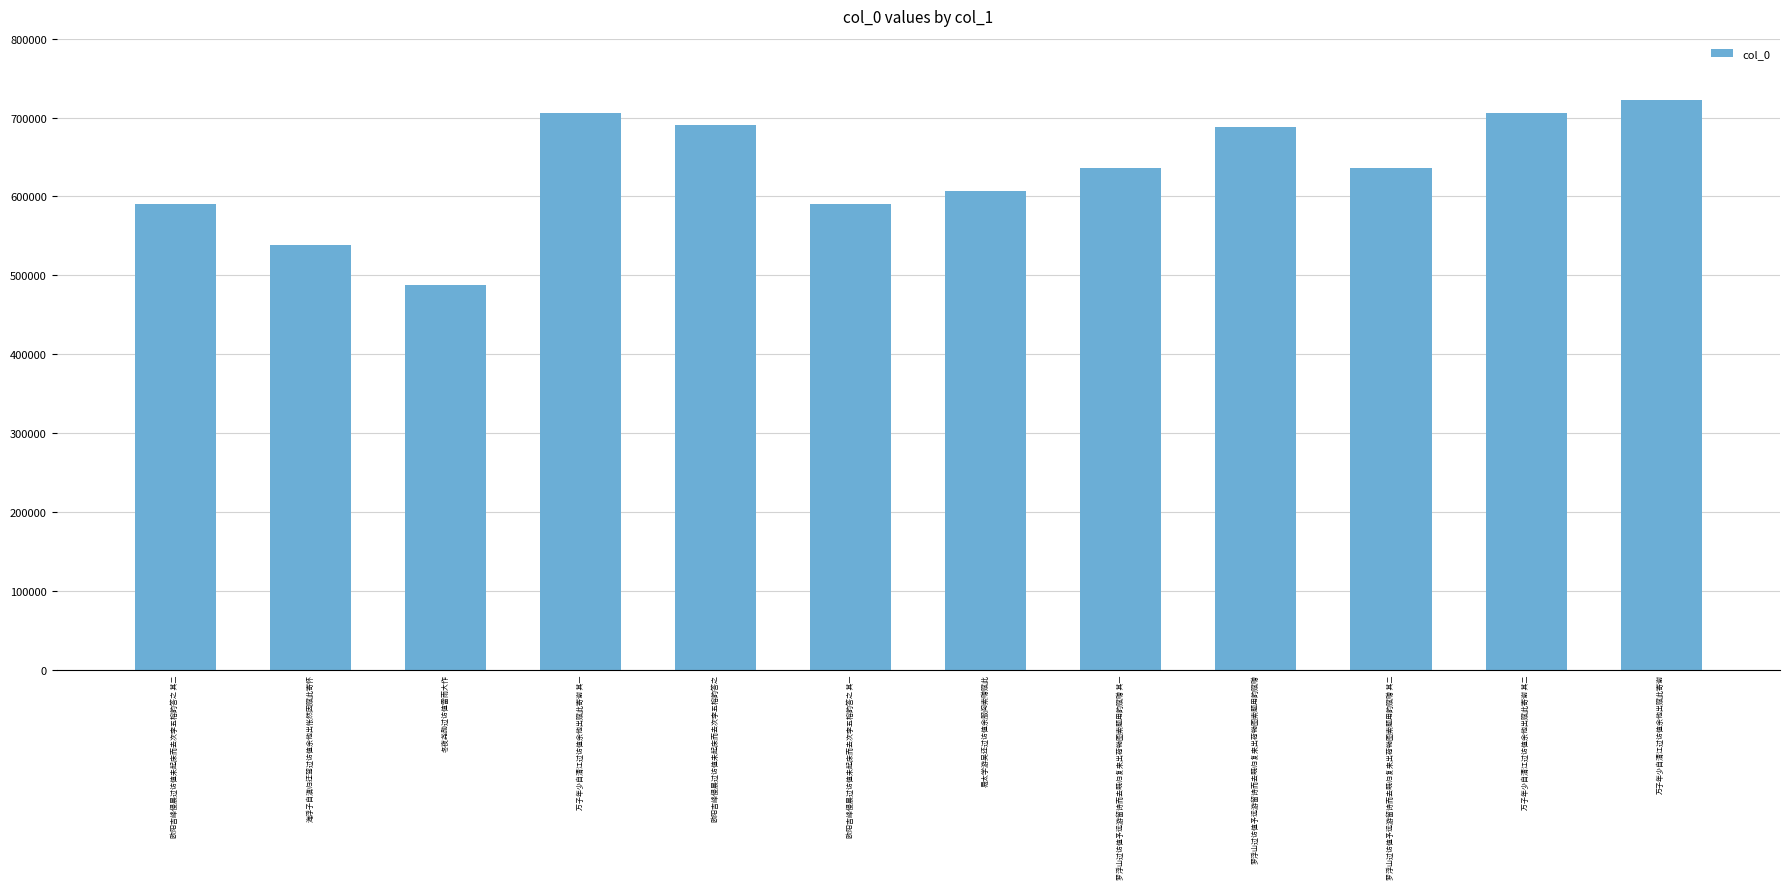

How many bars are there in total?

12